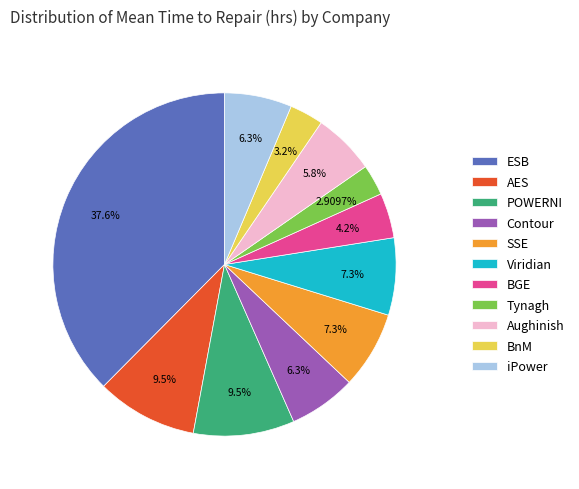

Combined, do Viridian and AES account for over 50%?

No